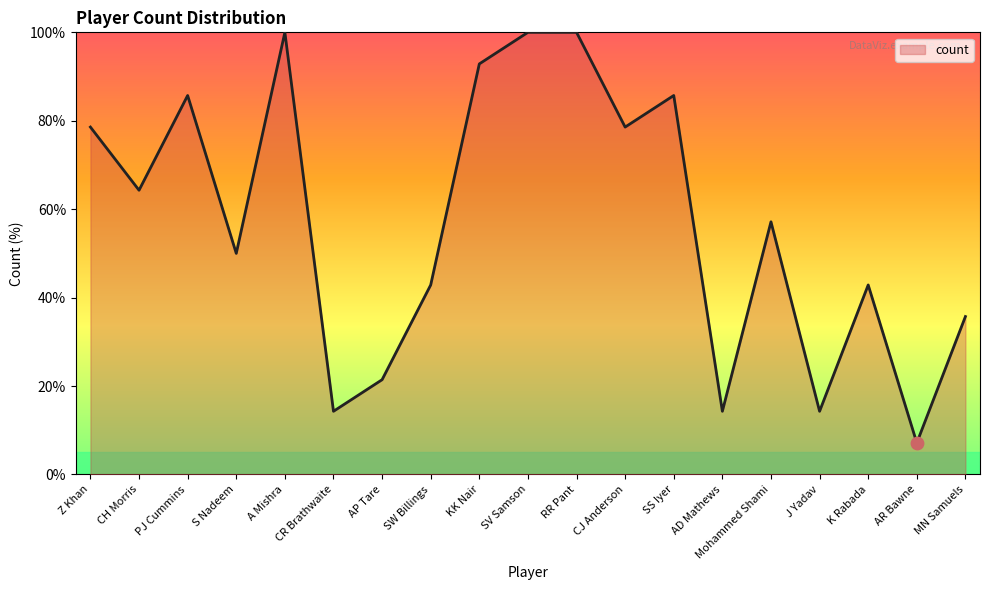

Between J Yadav and KK Nair, which is larger?

KK Nair